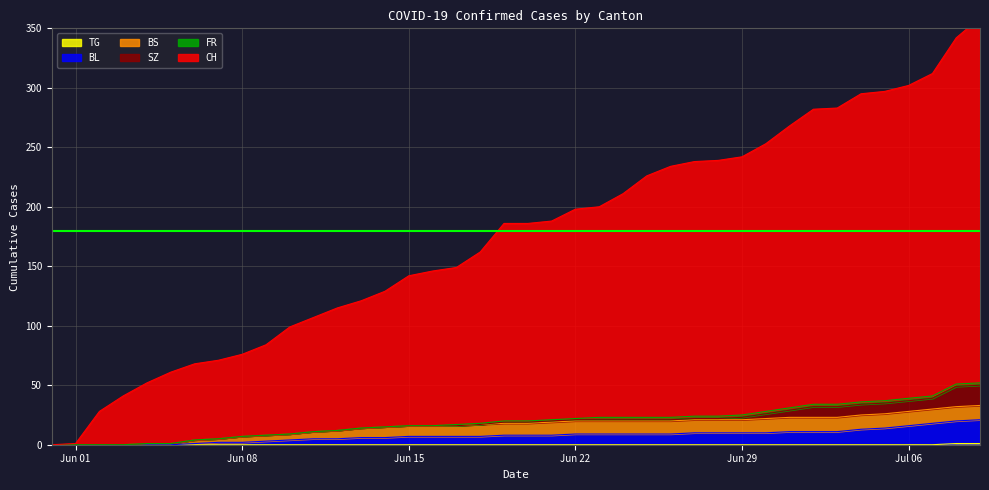

True or false: BL has more than 0 points higher than both neighbors.

False